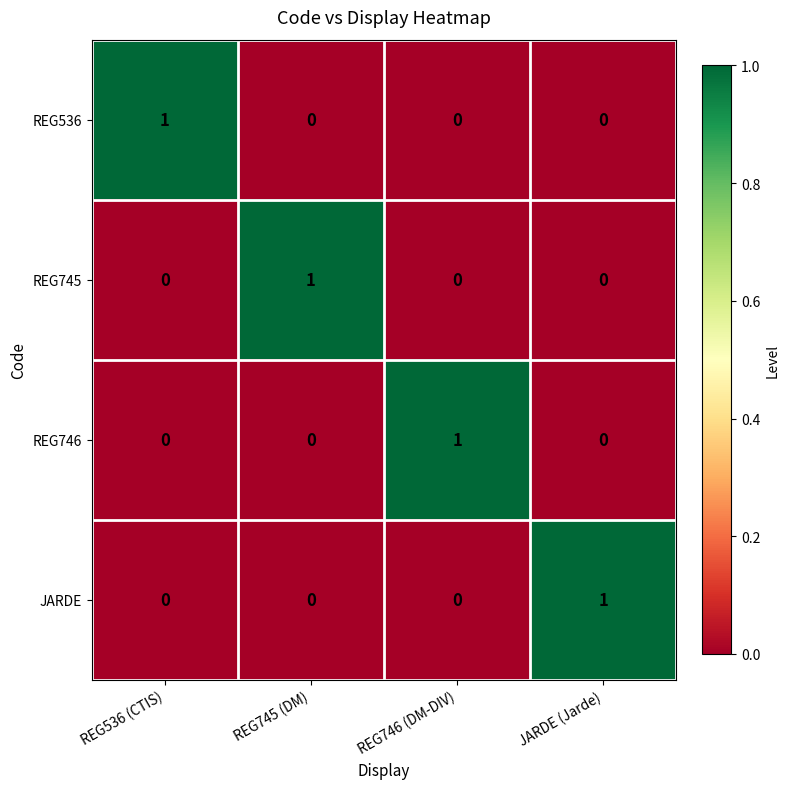

At how many categories does at least one series exceed 0?

4